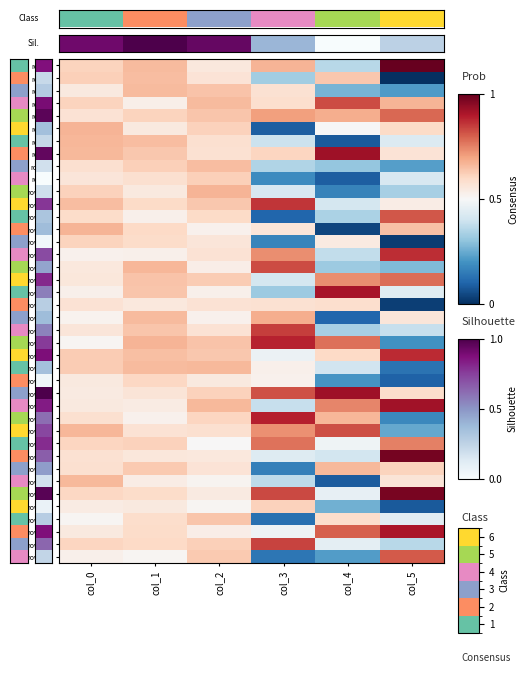

At which label does row_34 first exceed 3?

col_0